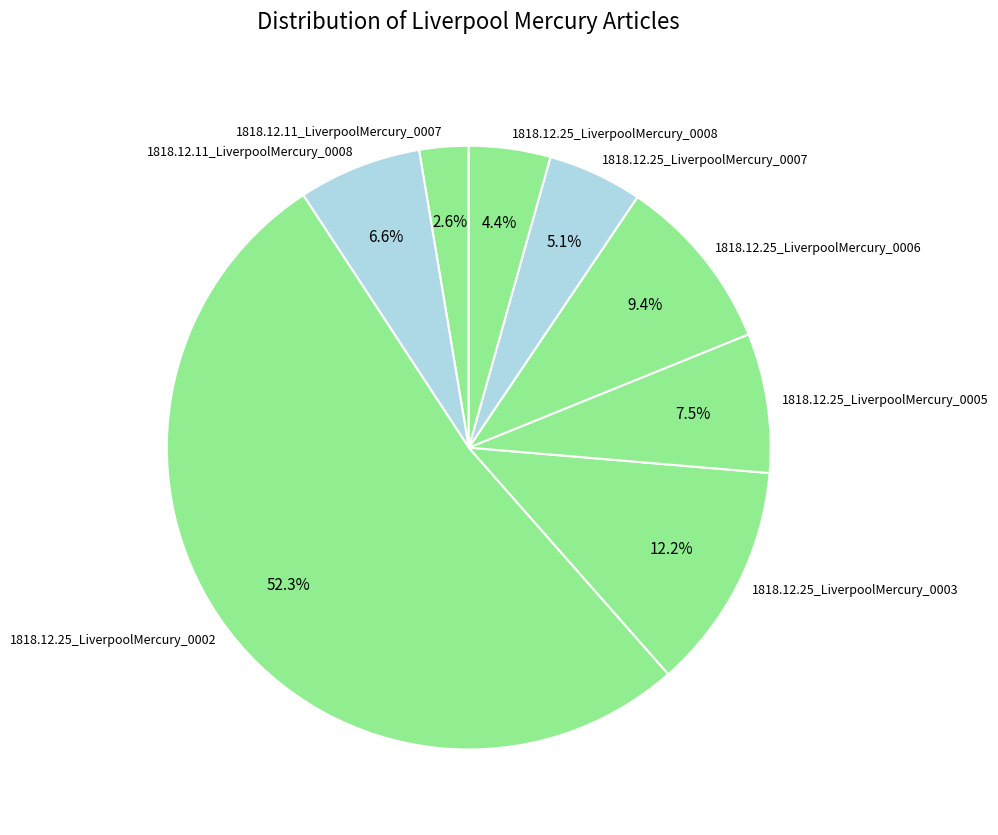

Does any single category account for the majority?

Yes